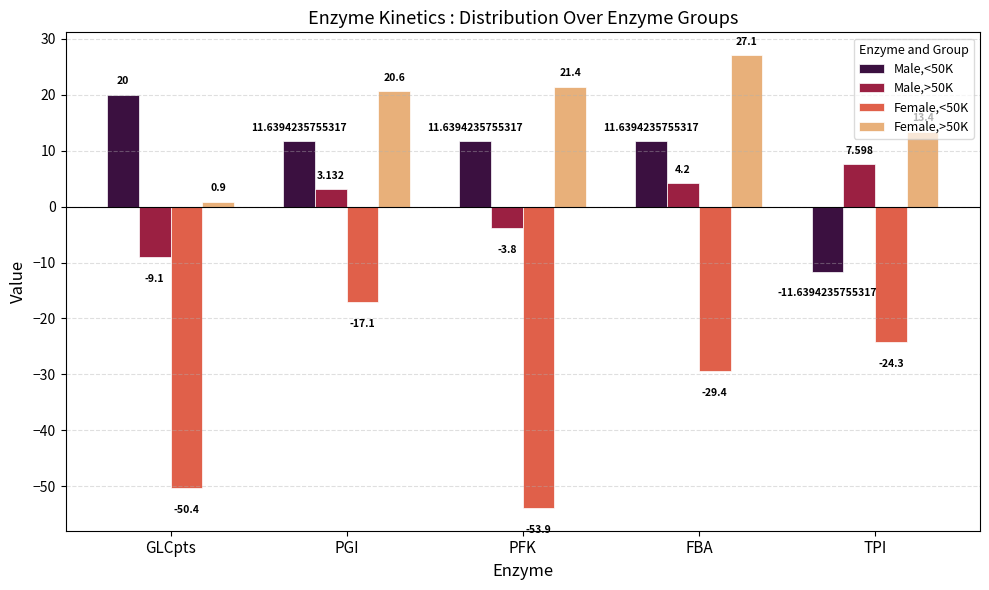

Which label corresponds to the smallest value in the chart?

PFK